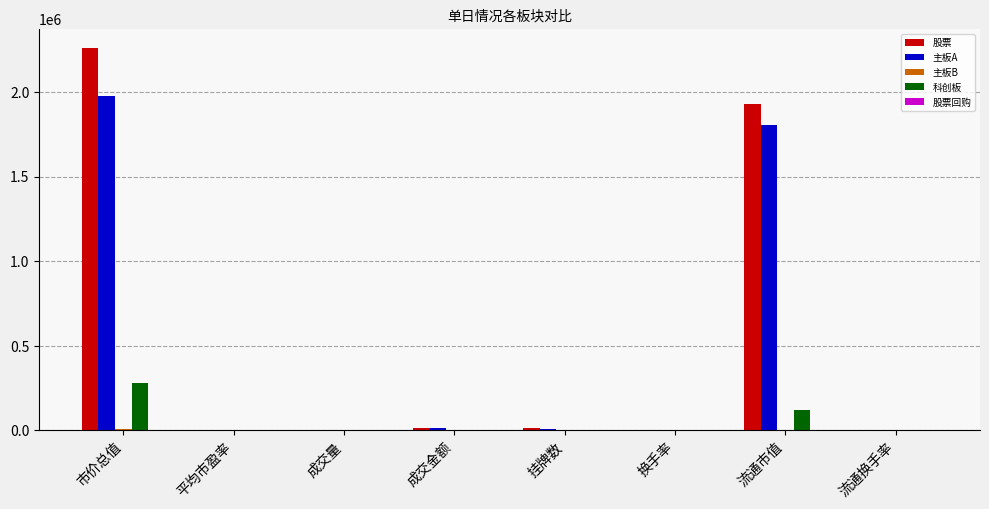

What is the maximum value shown in the chart?

2259450.5